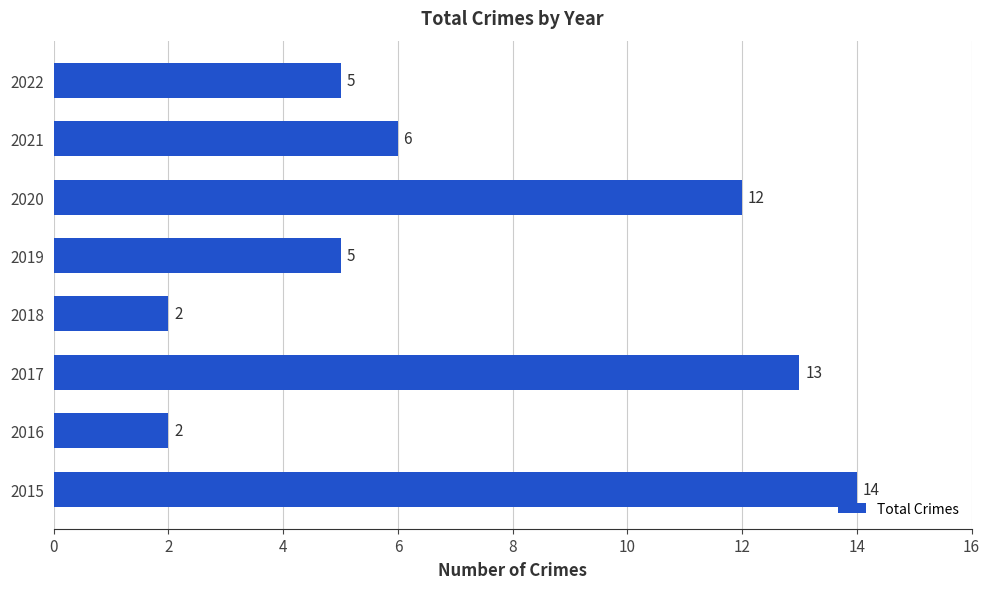

The chart shows a value of 5 at 2022. True or false?

True